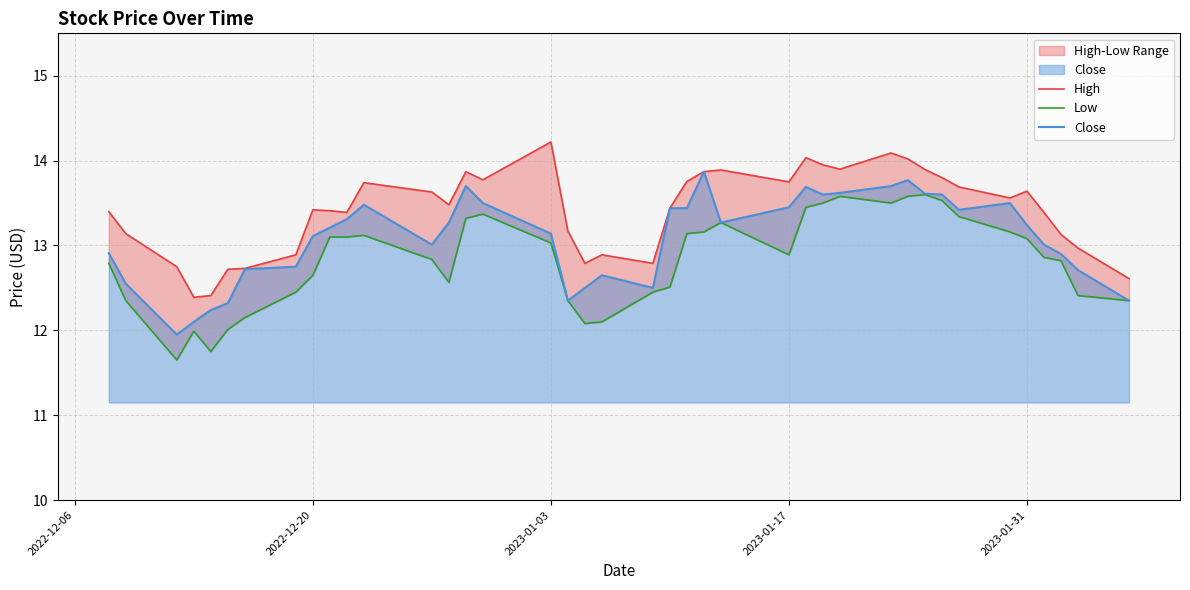

At how many categories does at least one series exceed 11?

40